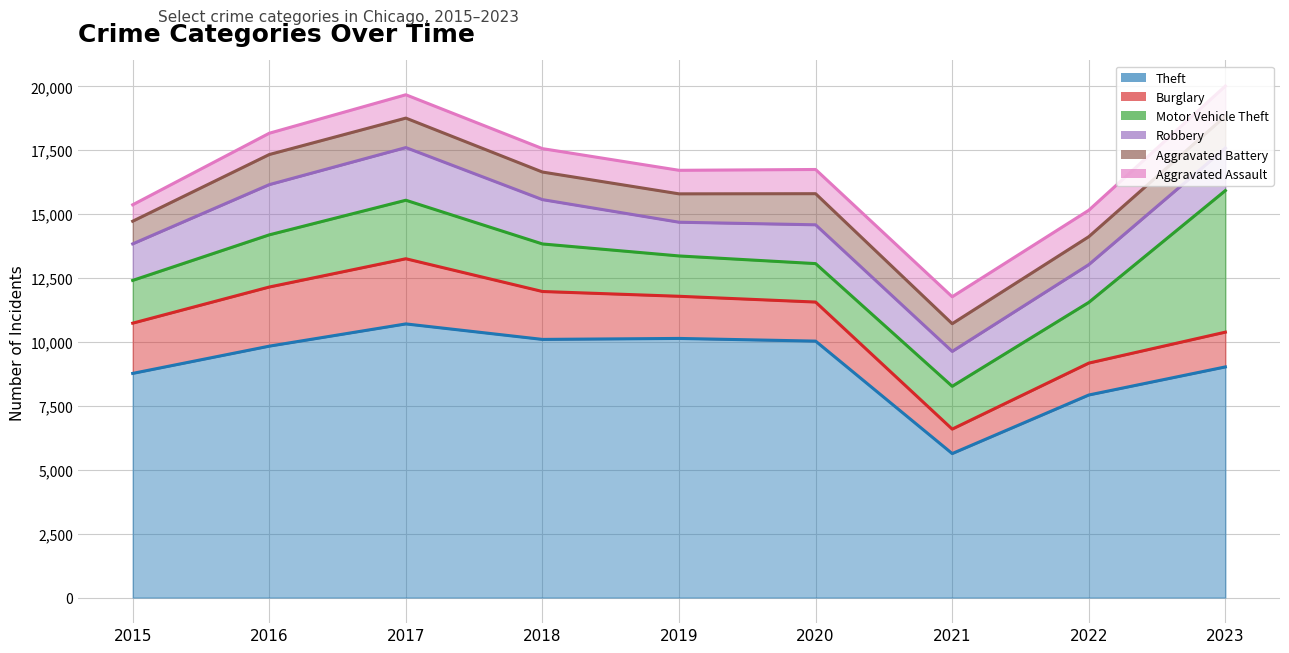

Reading right to left, transcribe all the data shown in this chart.

Theft: 9023	7924	5633	10032	10137	10099	10705	9835	8769
Burglary: 1360	1248	957	1528	1649	1874	2549	2313	1965
Motor Vehicle Theft: 5538	2375	1675	1504	1578	1860	2289	2041	1673
Robbery: 1663	1477	1364	1518	1319	1734	2060	1964	1429
Aggravated Battery: 1249	1093	1084	1217	1110	1079	1153	1178	886
Aggravated Assault: 1178	1034	1054	947	921	916	913	833	643